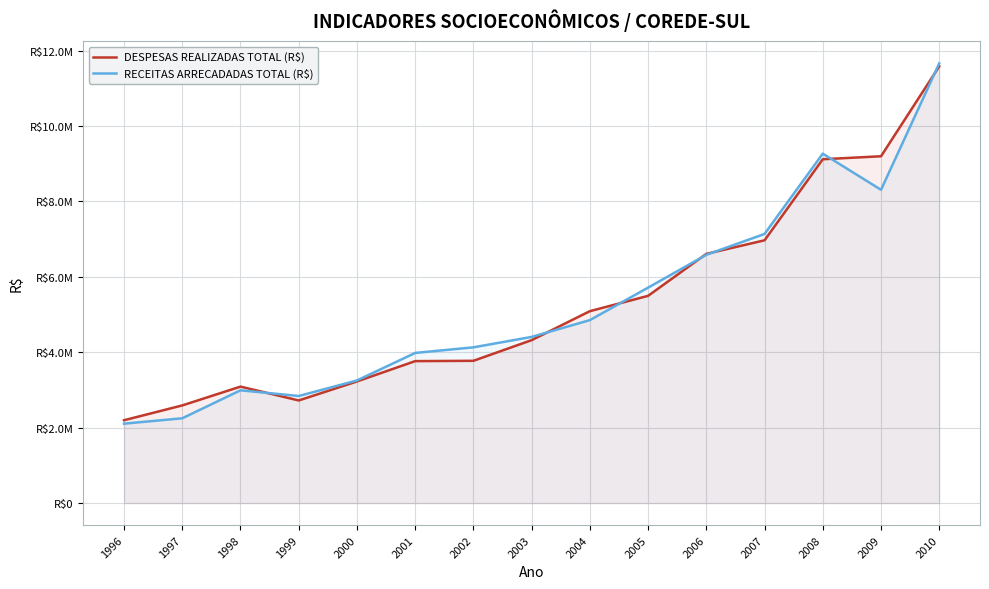

The value of RECEITAS ARRECADADAS TOTAL (R$) at 2000 is 3251739. True or false?

True